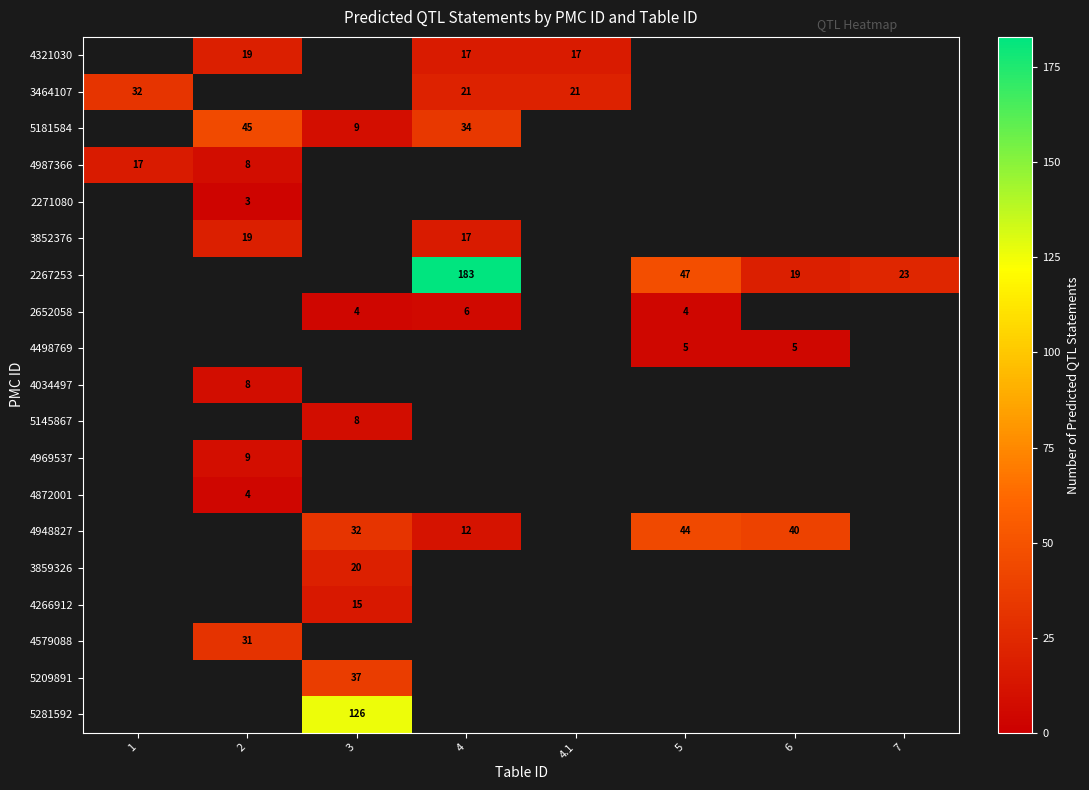

Which label corresponds to the largest value in the chart?

4